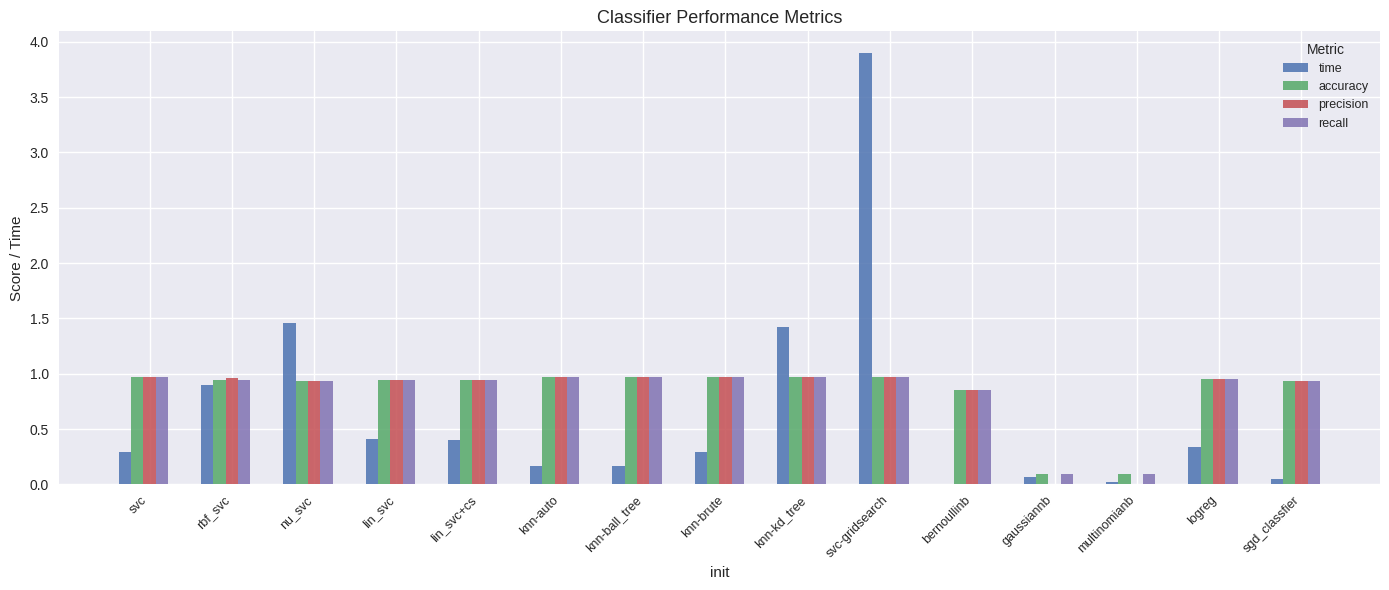

At which category is the sum across all series the highest?

svc-gridsearch